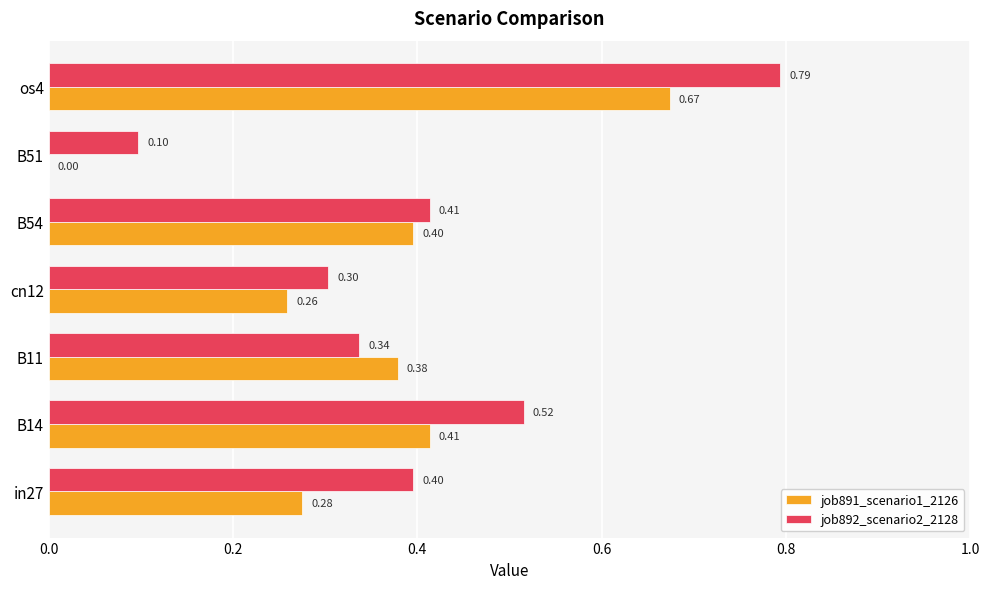

At which category is the sum across all series the highest?

os4